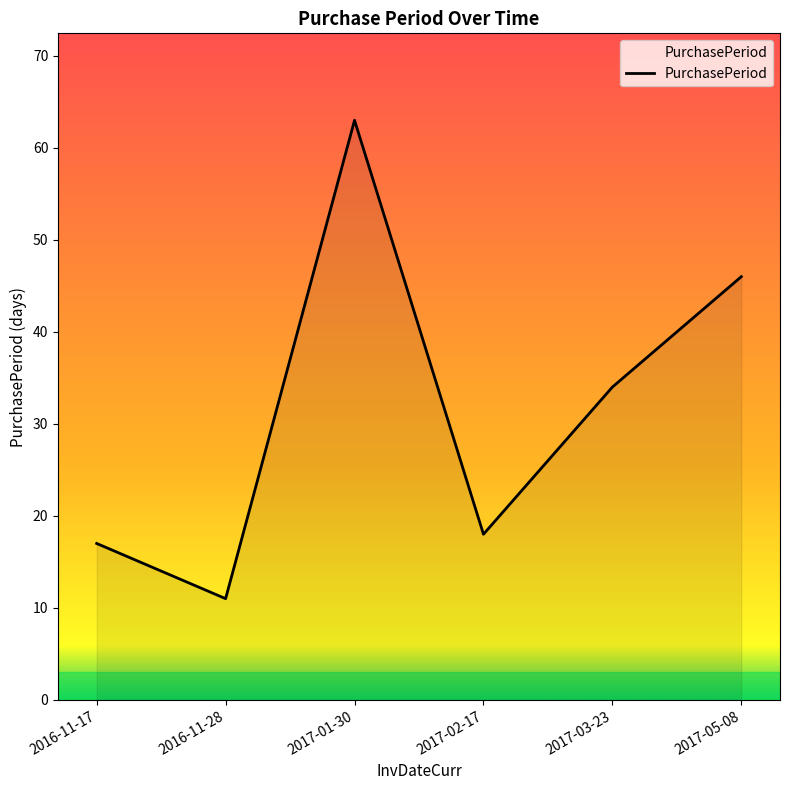

Read the value at 2016-11-28, to the nearest 5.

10